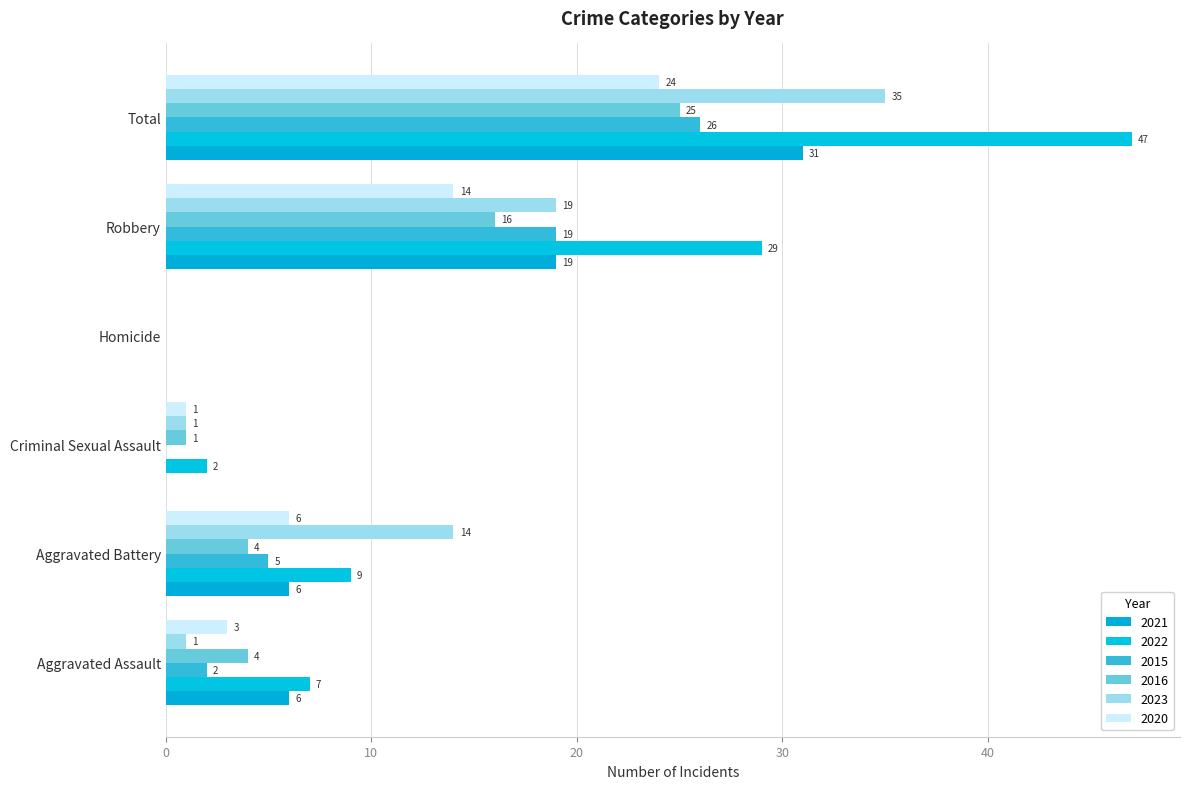

Count the number of data series in this chart.

6